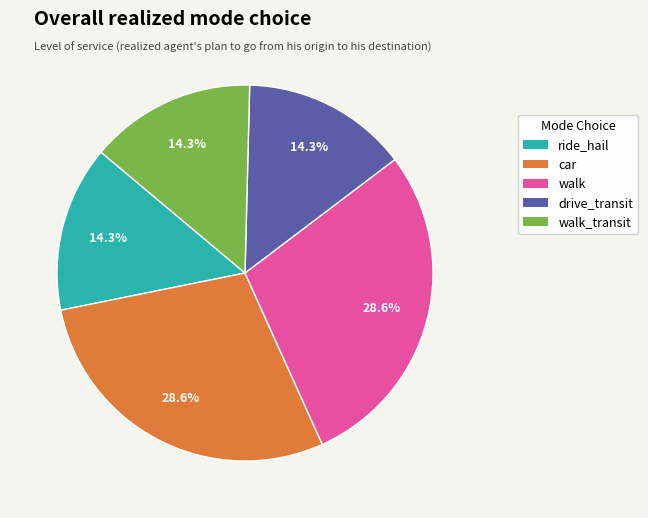

Is there a majority slice in this chart?

No